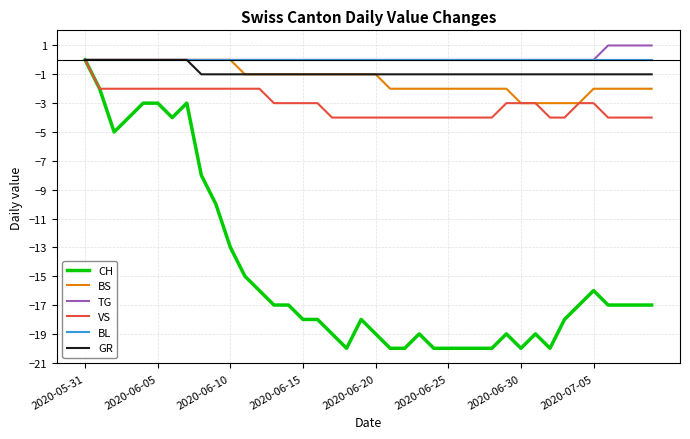

How many lines are shown in the chart?

6